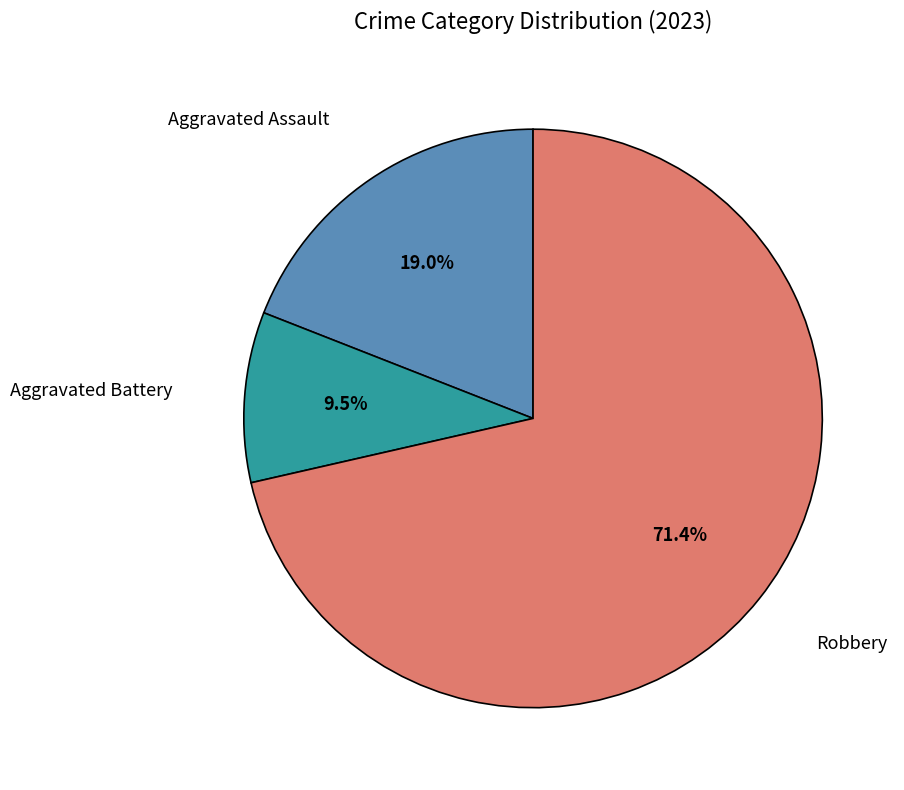

Does any single category account for the majority?

Yes